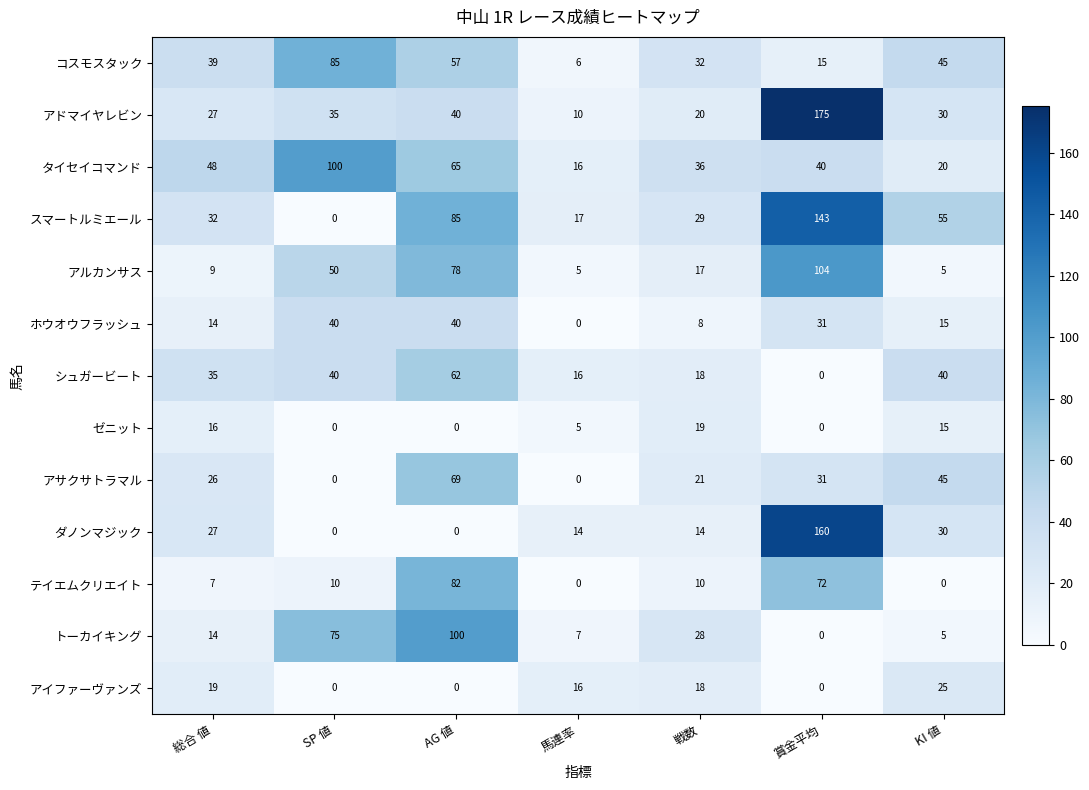

What is the sum of the テイエムクリエイト values at 馬連率 and AG 値?

82